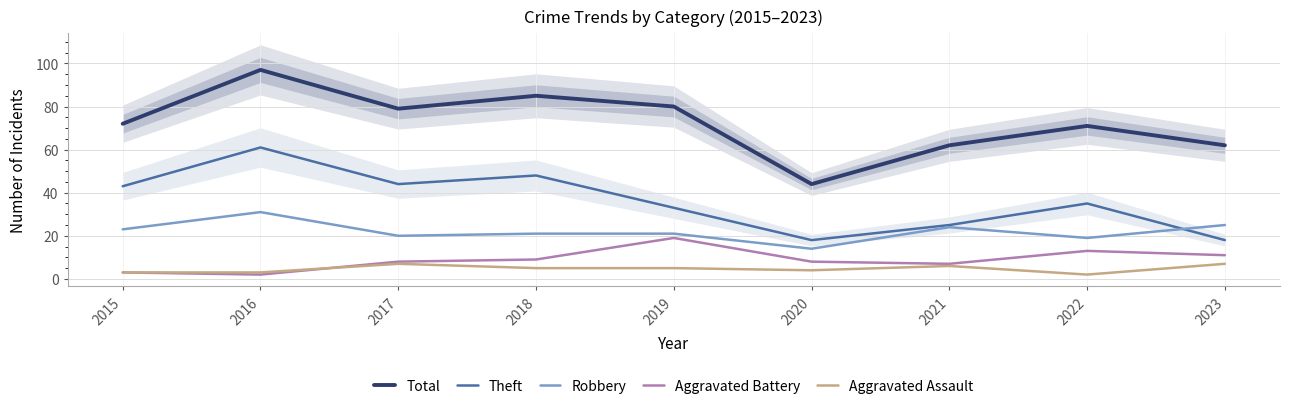

True or false: Theft has more than 2 points higher than both neighbors.

True